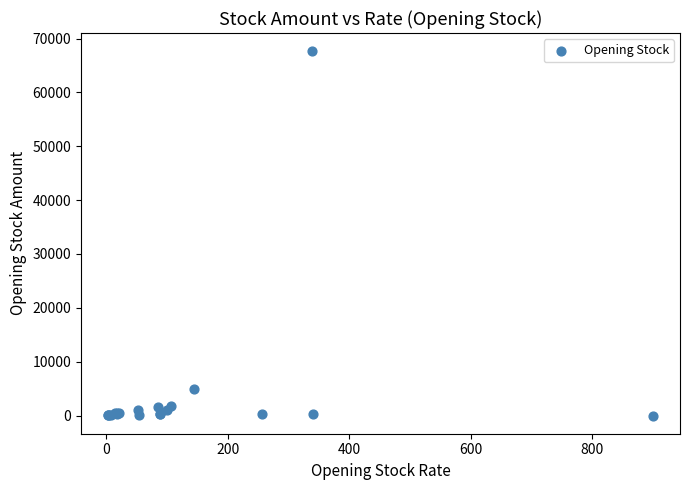

What Y value in the scatter plot is closest to 33830?

4898.4